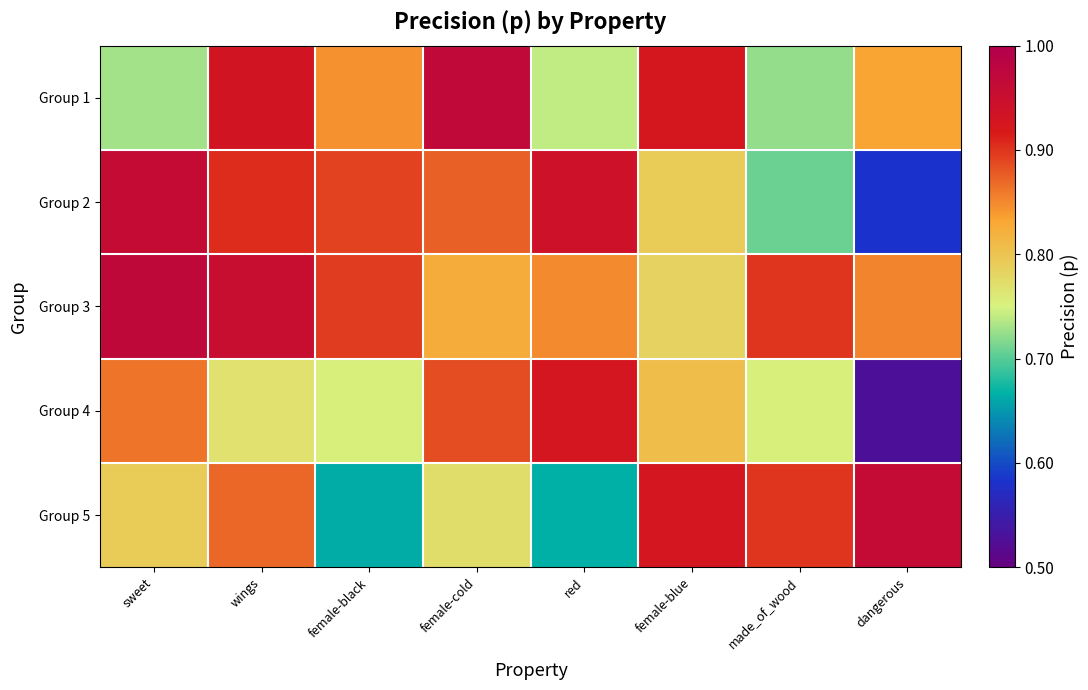

Reading left to right, list all the values displayed in this chart.

Group 1: sweet=0.7	wings=0.9	female-black=0.8	female-cold=1.0	red=0.7	female-blue=0.9	made_of_wood=0.7	dangerous=0.8
Group 2: sweet=1.0	wings=0.9	female-black=0.9	female-cold=0.9	red=0.9	female-blue=0.8	made_of_wood=0.7	dangerous=0.6
Group 3: sweet=1.0	wings=1.0	female-black=0.9	female-cold=0.8	red=0.8	female-blue=0.8	made_of_wood=0.9	dangerous=0.9
Group 4: sweet=0.9	wings=0.8	female-black=0.8	female-cold=0.9	red=0.9	female-blue=0.8	made_of_wood=0.8	dangerous=0.5
Group 5: sweet=0.8	wings=0.9	female-black=0.7	female-cold=0.8	red=0.7	female-blue=0.9	made_of_wood=0.9	dangerous=1.0